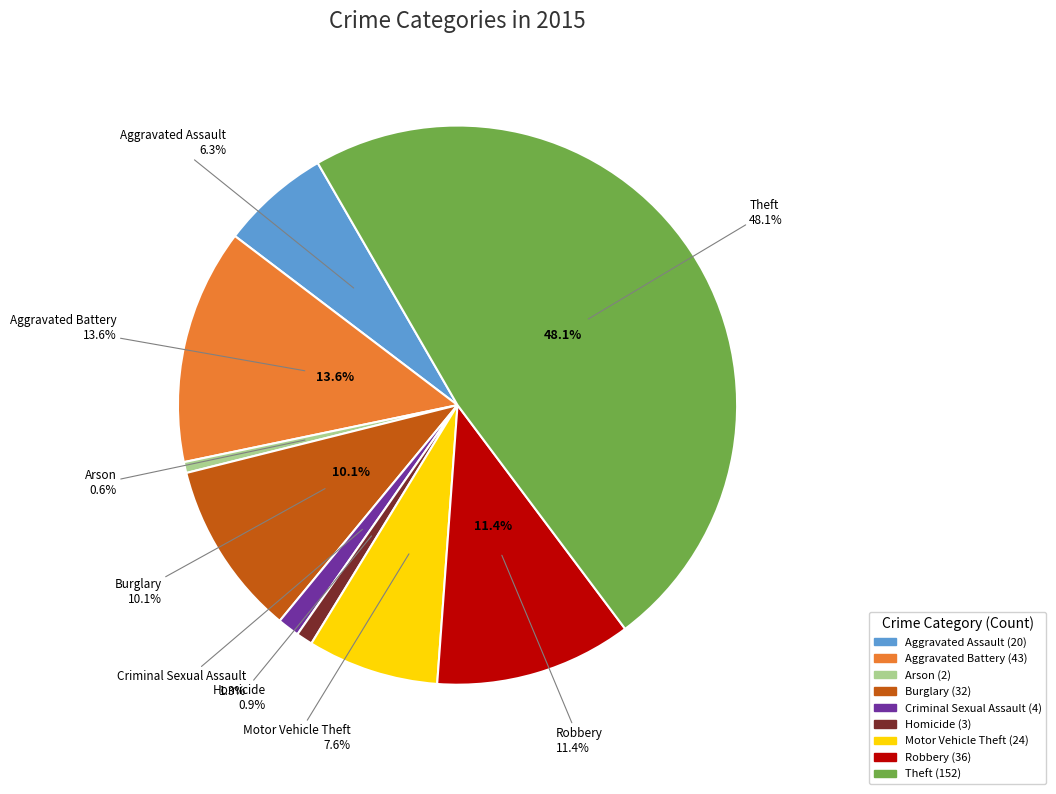

True or false: Criminal Sexual Assault accounts for 11% of the total.

False